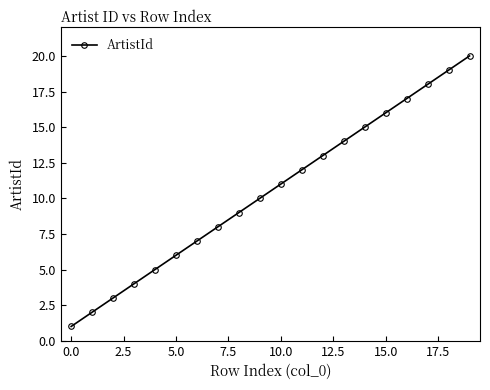

What is the difference between the maximum and minimum values?

19